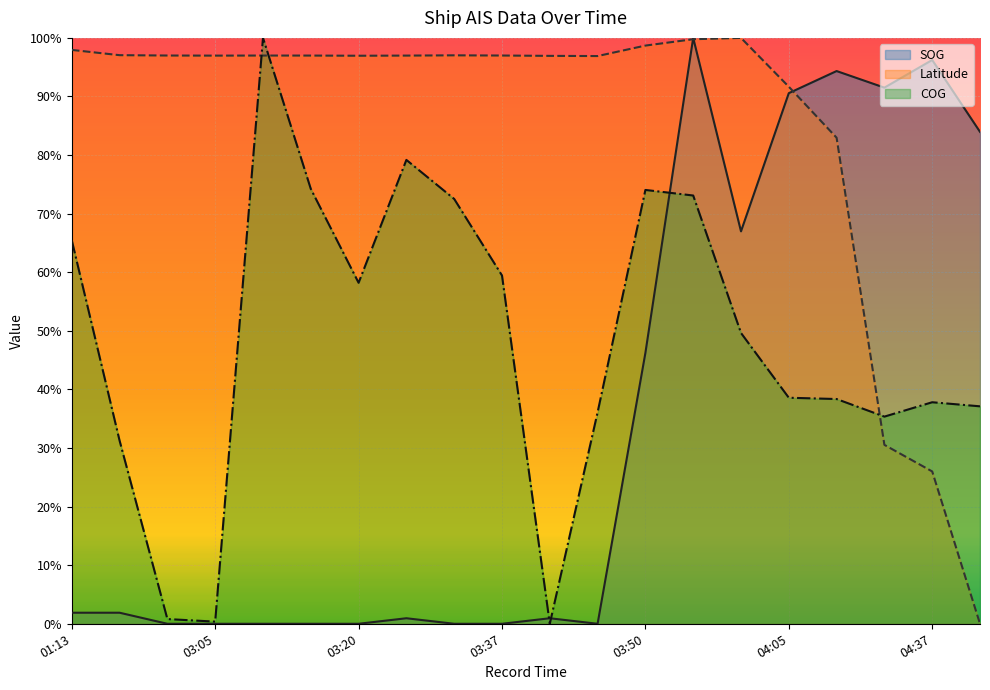

What is the greatest value displayed?

100.0